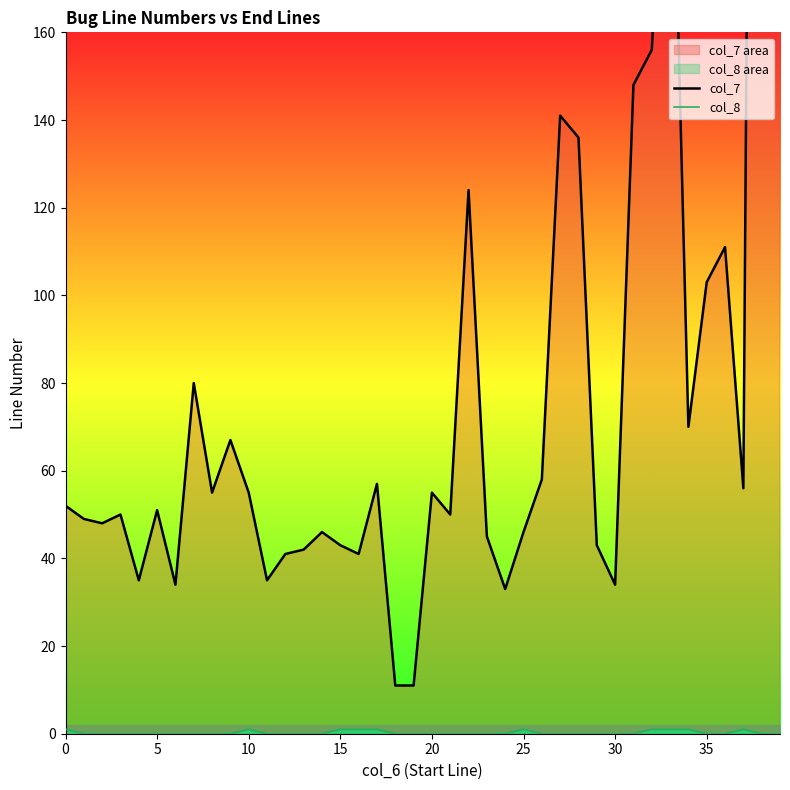

At 10, list the series in order from largest to smallest.

col_7, col_8